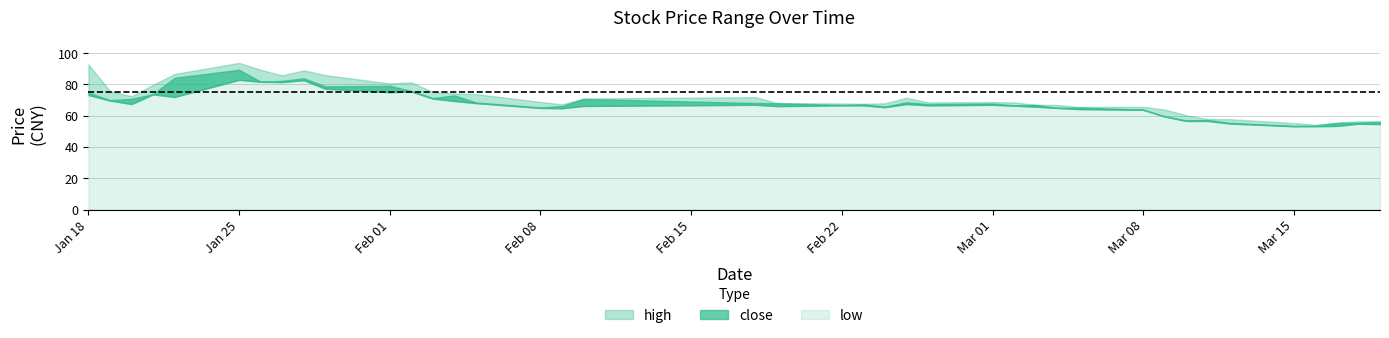

Which series has the largest total across all categories?

high